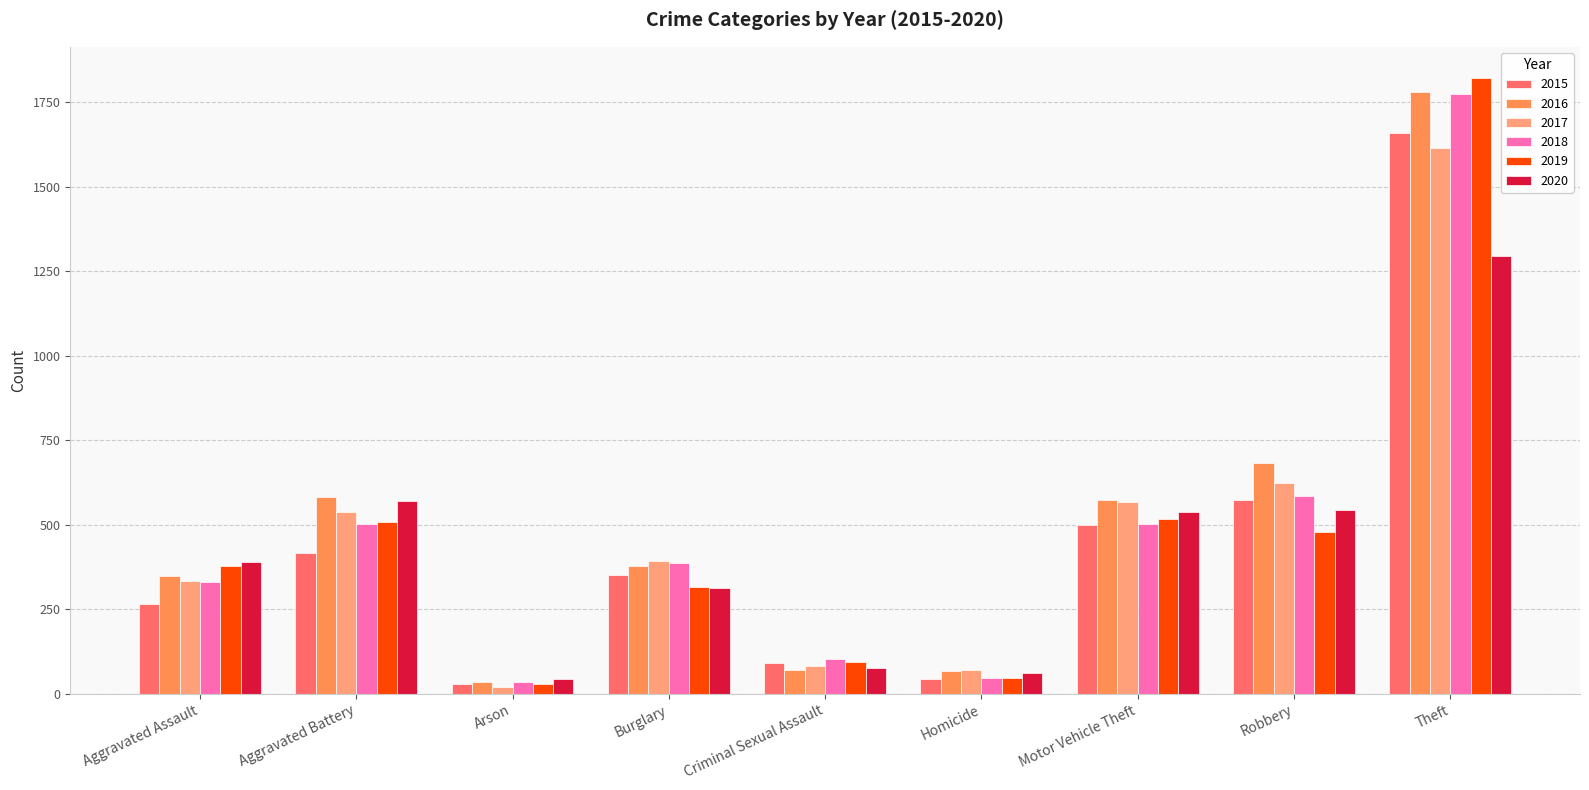

At which category is the sum across all series the highest?

Theft